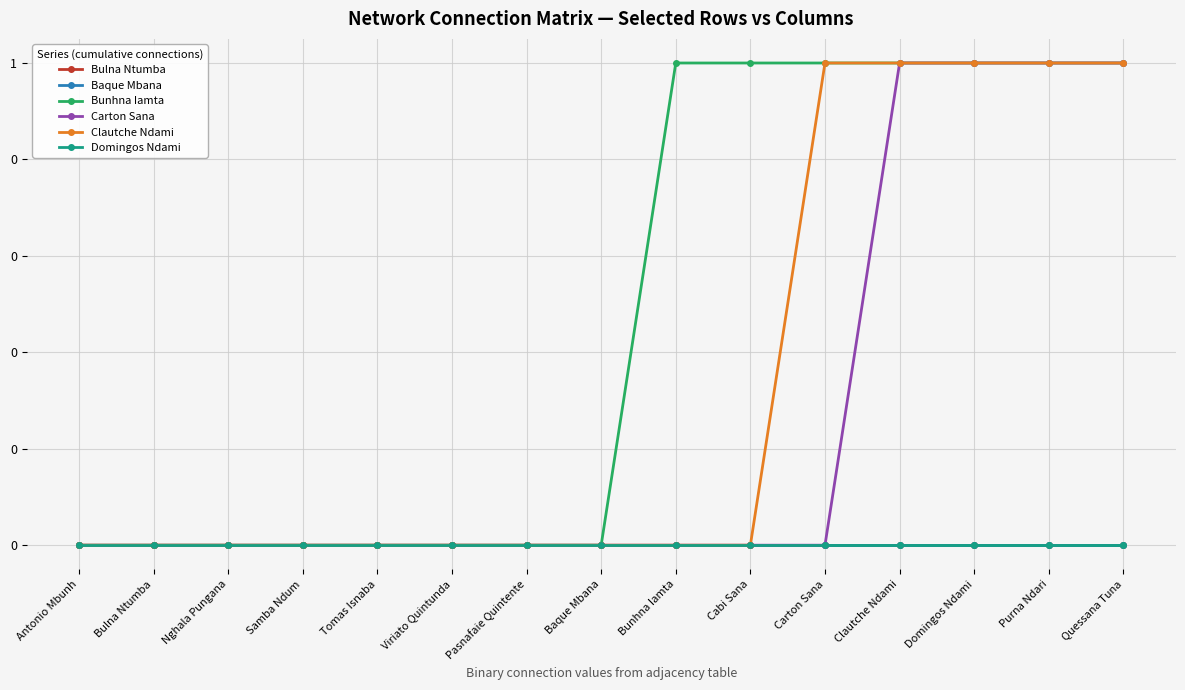

Reading right to left, extract all data points from this chart.

Bulna Ntumba: 0	0	0	0	0	0	0	0	0	0	0	0	0	0	0
Baque Mbana: 0	0	0	0	0	0	0	0	0	0	0	0	0	0	0
Bunhna Iamta: 1	1	1	1	1	1	1	0	0	0	0	0	0	0	0
Carton Sana: 1	1	1	1	0	0	0	0	0	0	0	0	0	0	0
Clautche Ndami: 1	1	1	1	1	0	0	0	0	0	0	0	0	0	0
Domingos Ndami: 0	0	0	0	0	0	0	0	0	0	0	0	0	0	0